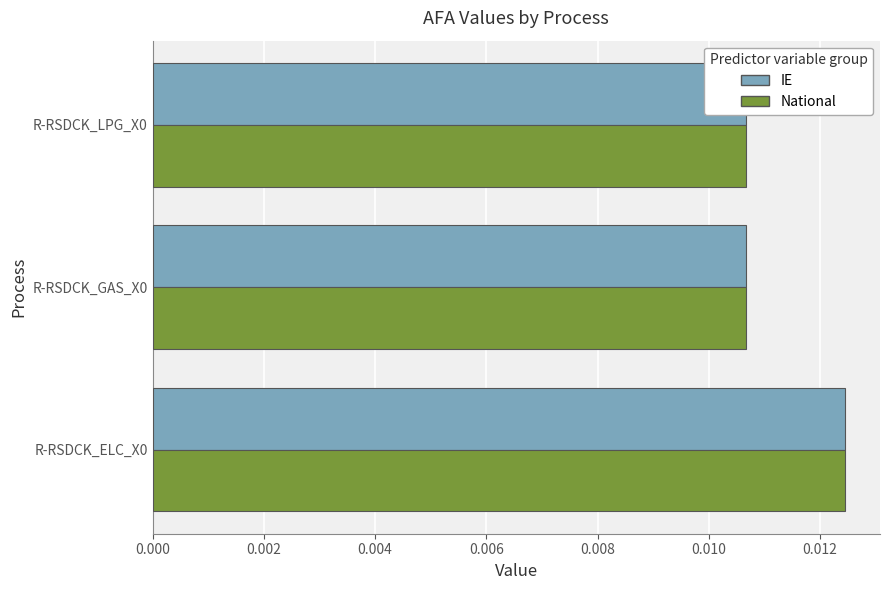

Which series has the largest total across all categories?

IE